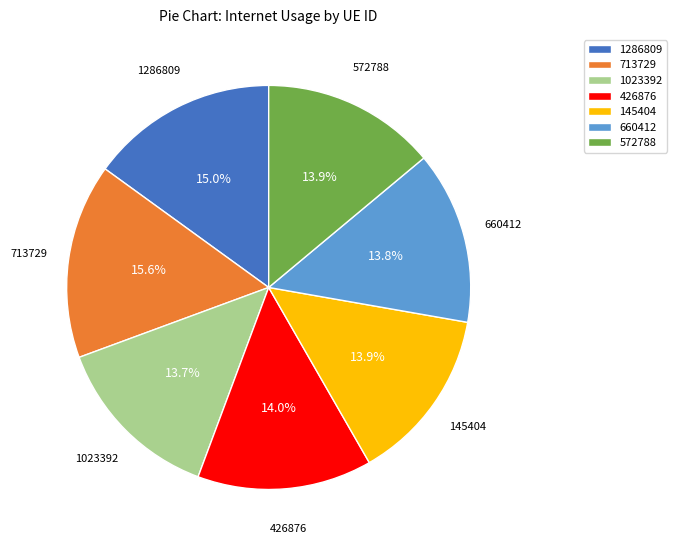

To the nearest percent, what percentage of the pie is 426876?

14%